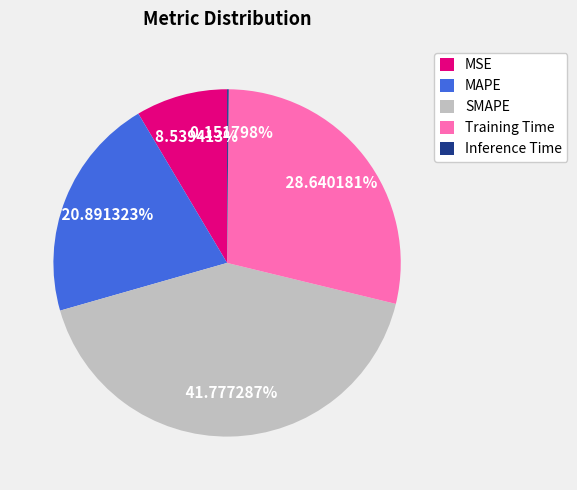

Approximately how many times larger is the value at SMAPE compared to Training Time?

1.5